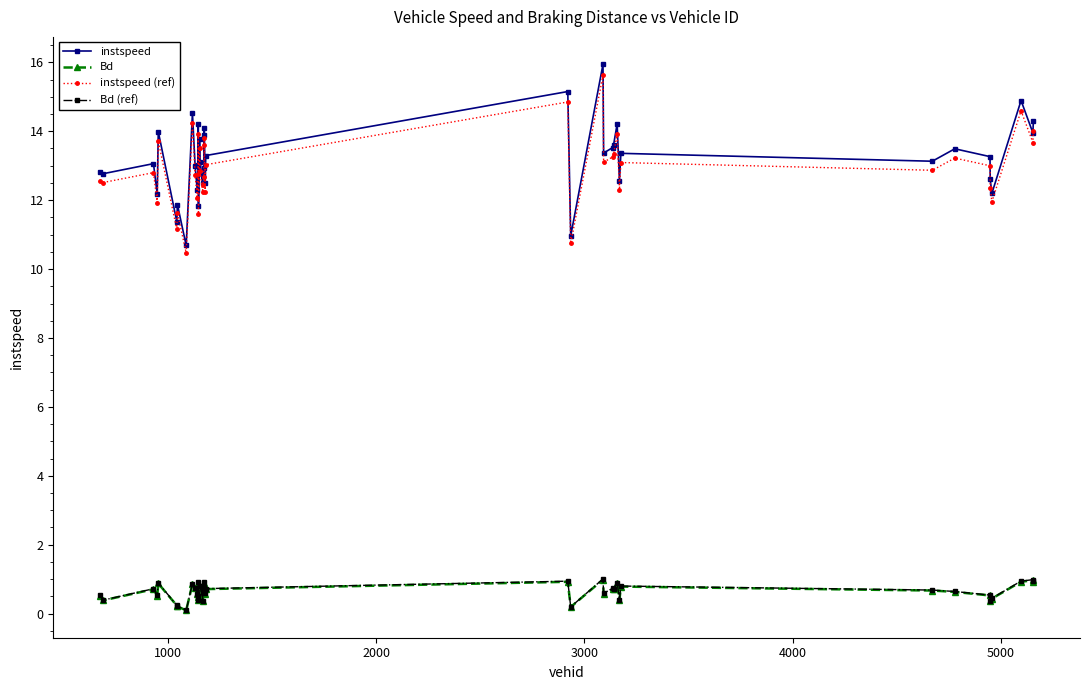

At how many categories does at least one series exceed 10?

40